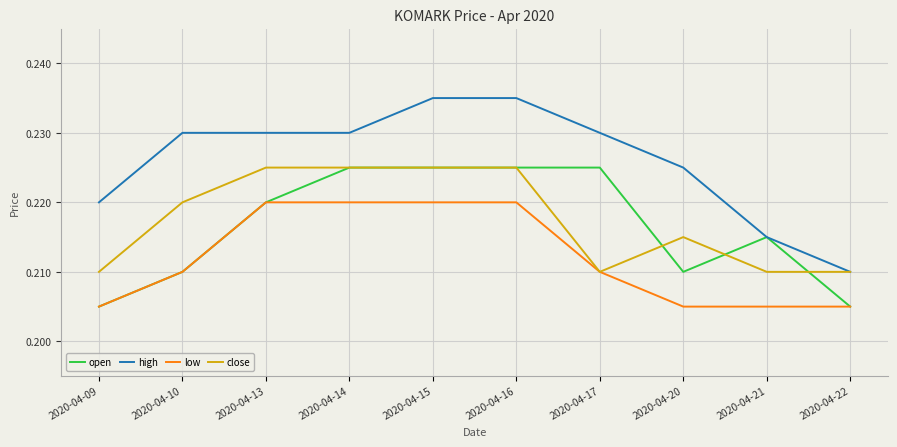

Which series changed the most between 2020-04-20 and 2020-04-22?

high